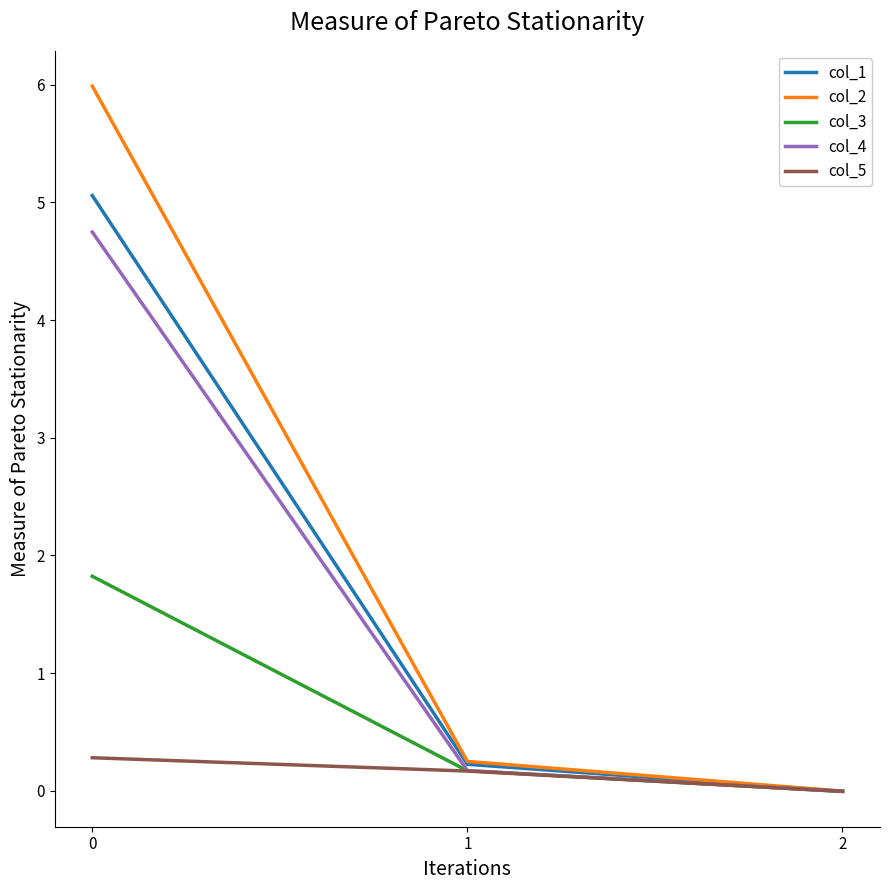

List the series in order of their peak value, lowest first.

col_5, col_3, col_4, col_1, col_2